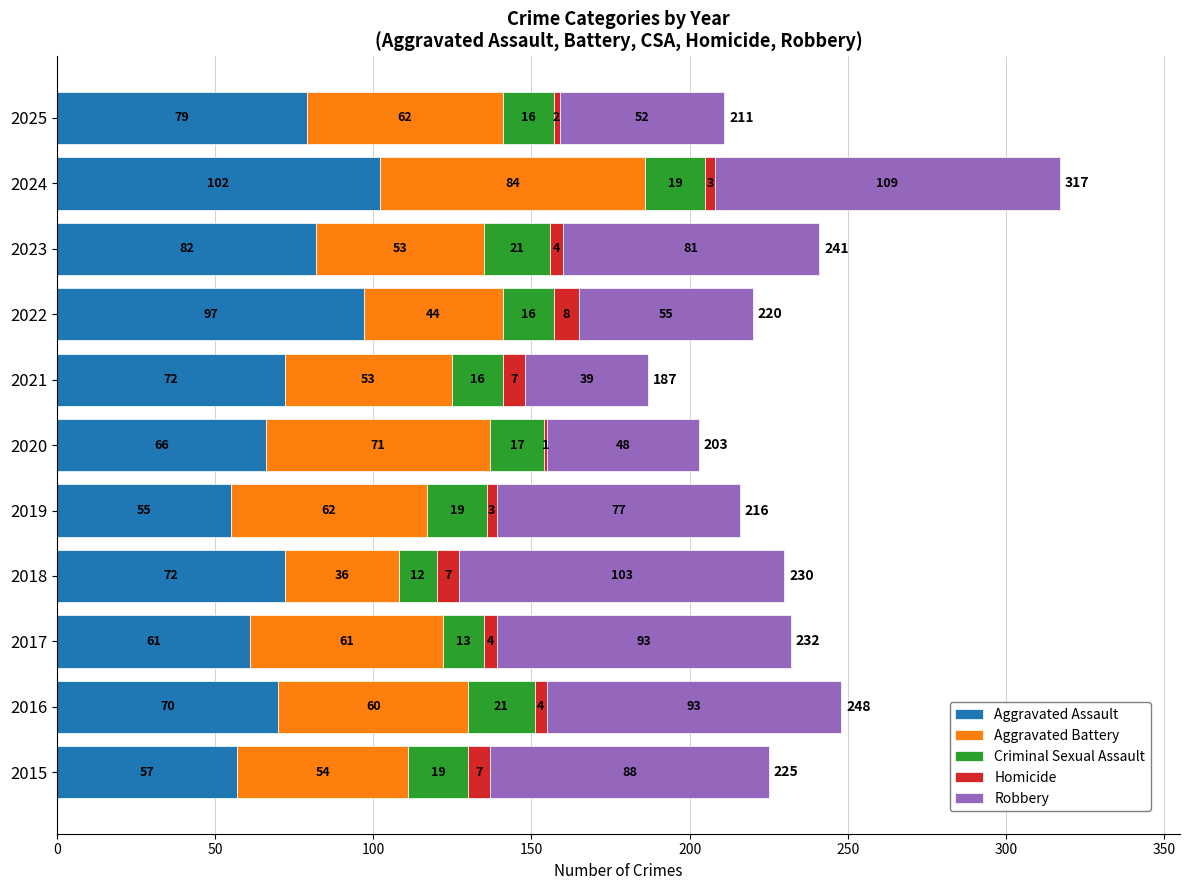

What value does the Aggravated Assault series have at 2021, to the nearest 10?

70